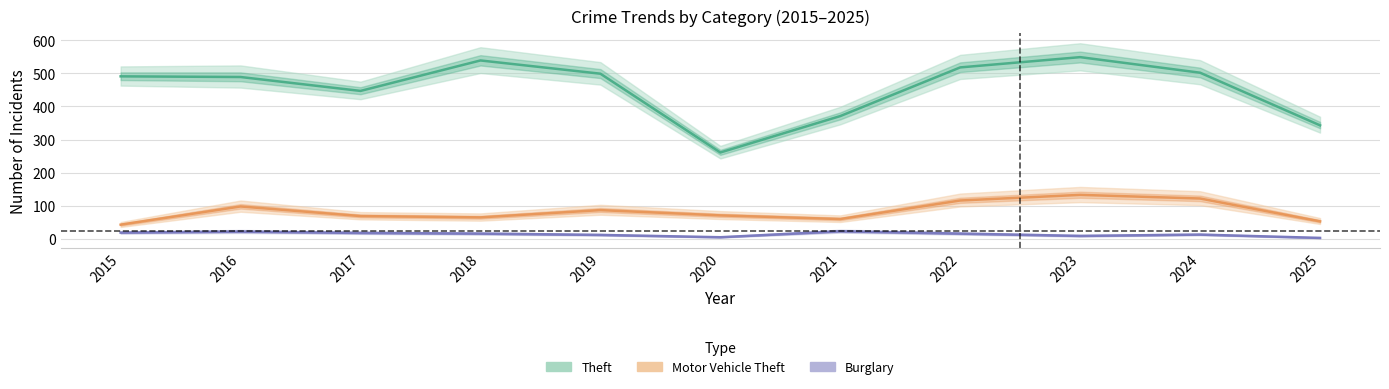

Reading left to right, extract all data points from this chart.

Theft: 2015=491	2016=489	2017=447	2018=539	2019=499	2020=261	2021=371	2022=518	2023=549	2024=502	2025=343
Motor Vehicle Theft: 2015=43	2016=98	2017=69	2018=65	2019=87	2020=71	2021=60	2022=116	2023=133	2024=122	2025=53
Burglary: 2015=19	2016=22	2017=18	2018=16	2019=12	2020=5	2021=23	2022=16	2023=9	2024=13	2025=3